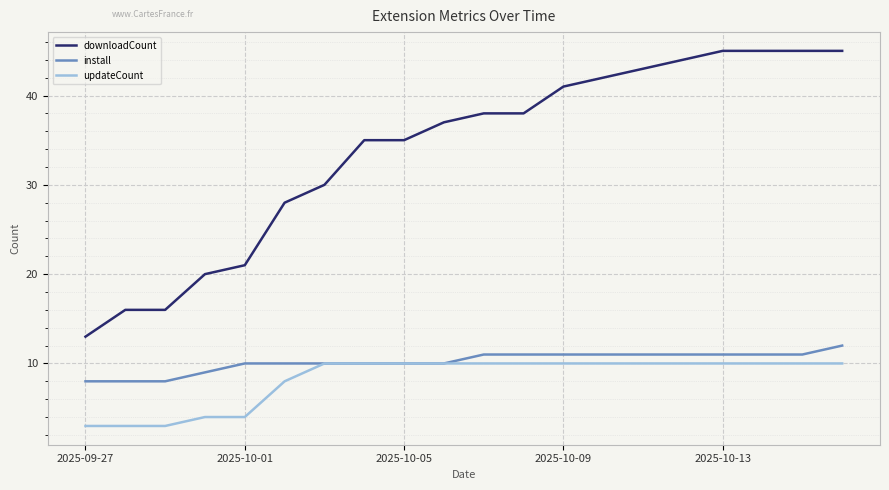

Does the chart have visible grid lines?

Yes